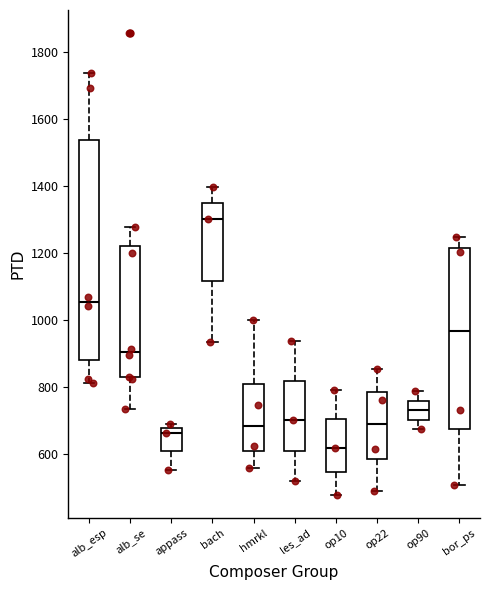

Which box's median line is the highest?

bach